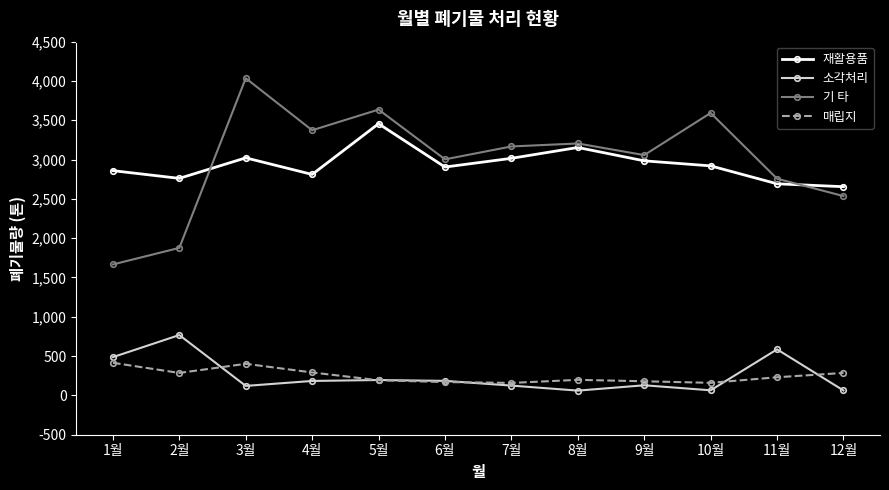

What is the average value of the 매립지 series?

248